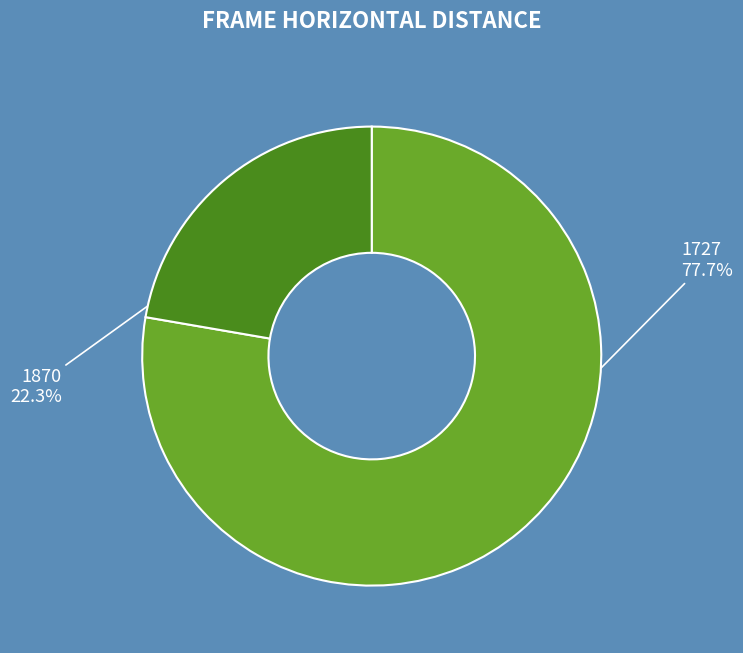

To the nearest percent, what is the difference between the largest and smallest slice percentages?

55%